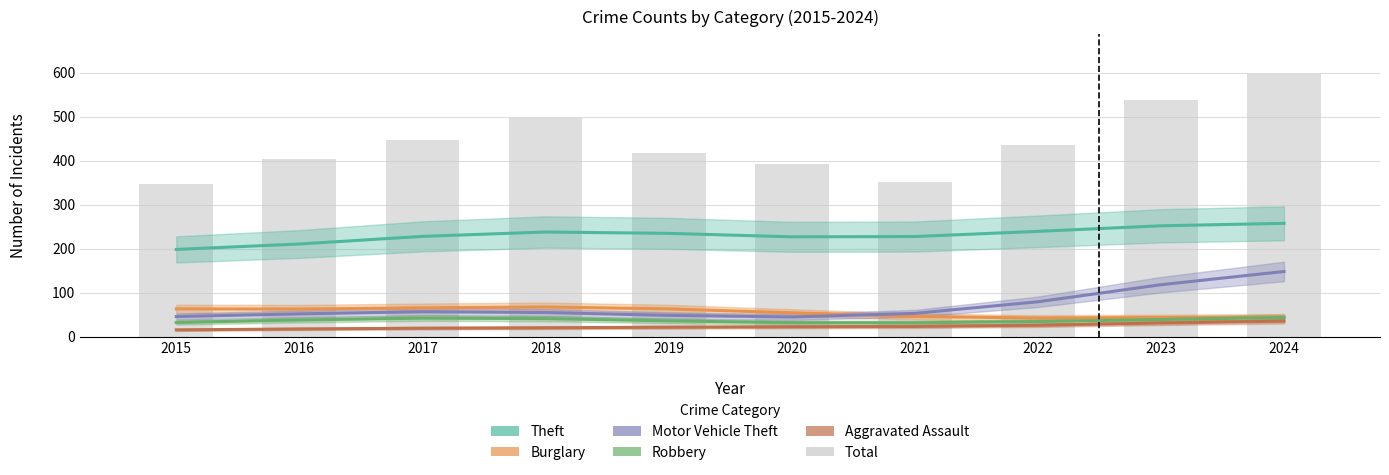

The Theft series shows 326.3 at 2020. True or false?

False